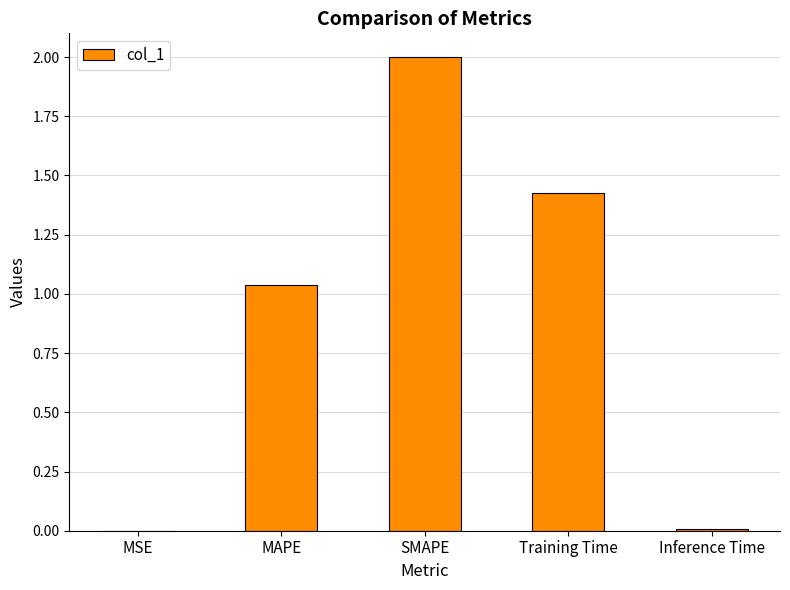

The chart shows a value of 1.5 at MAPE. True or false?

False